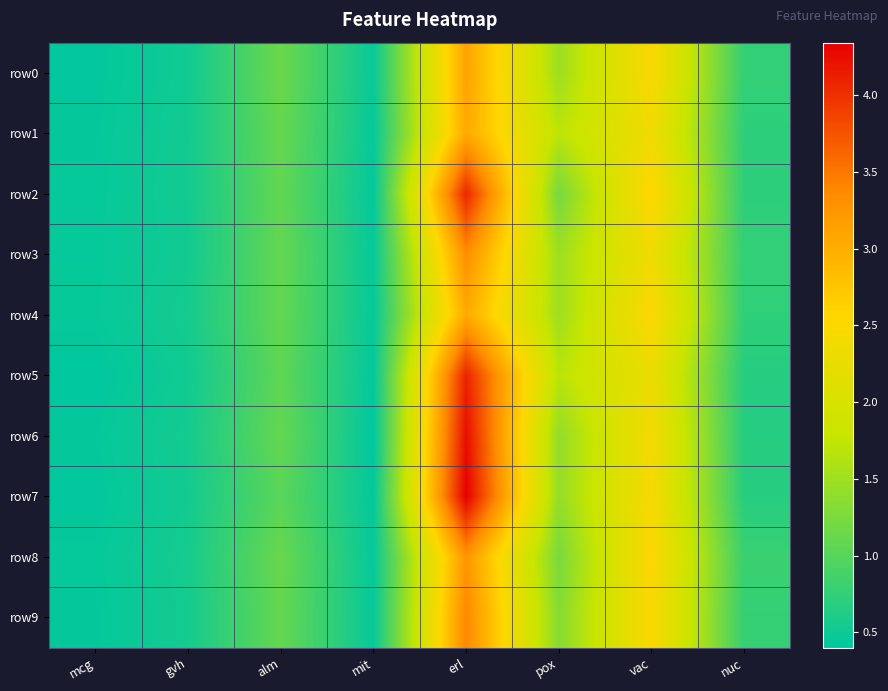

Which has a higher value, erl or mit?

erl